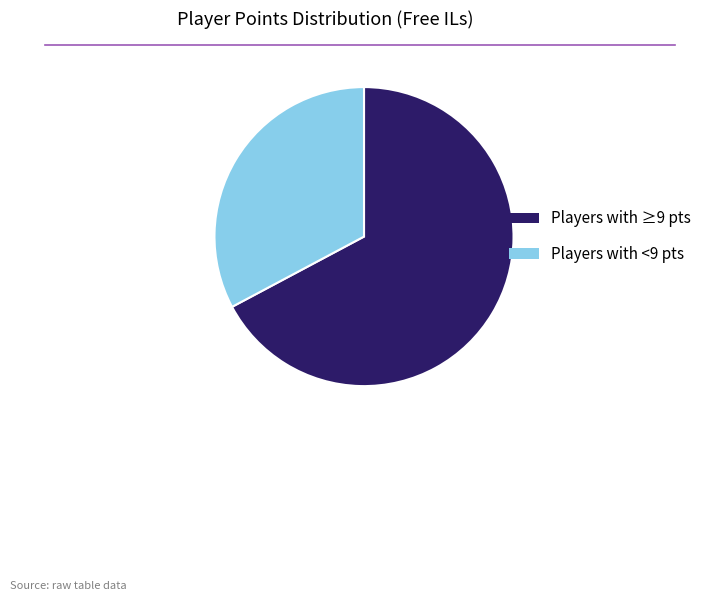

Does any single category account for the majority?

Yes